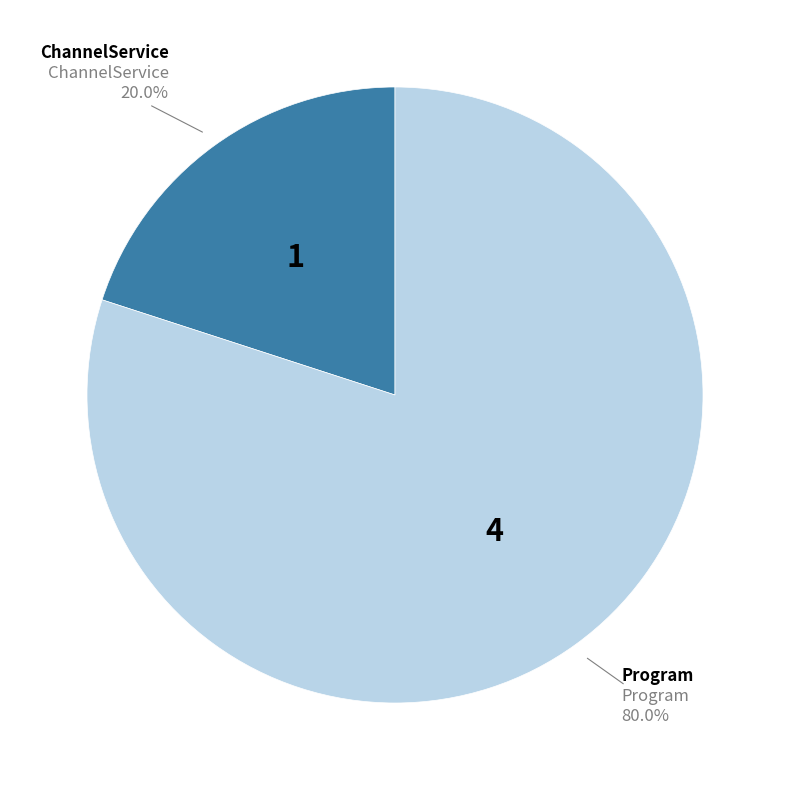

Is there any slice that represents more than half of the pie?

Yes